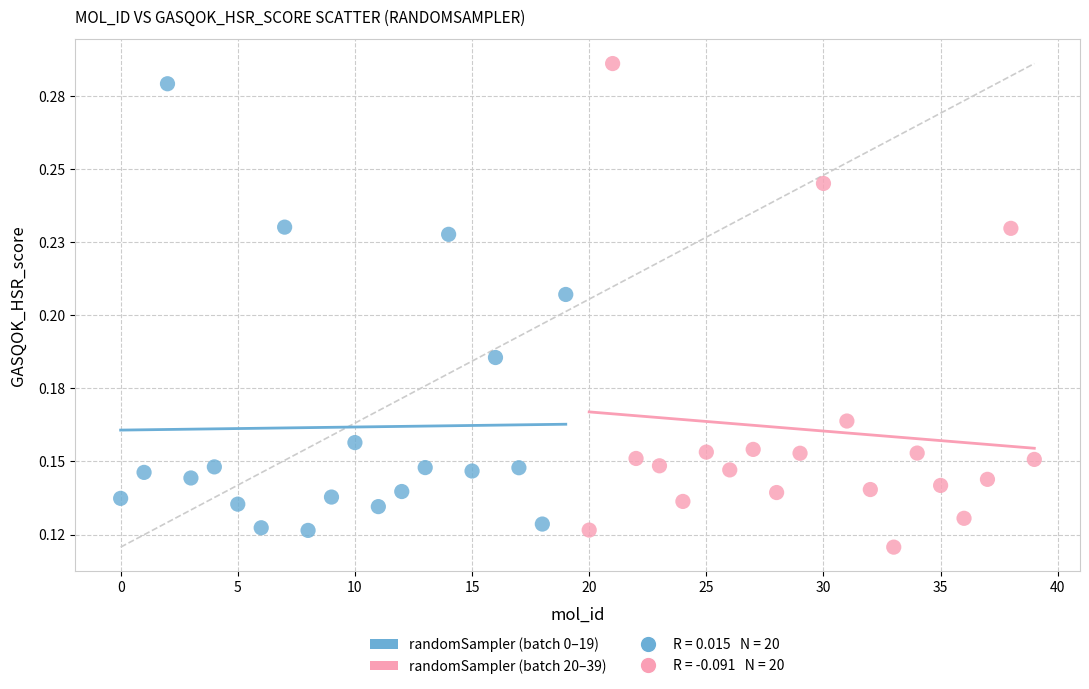

Which series contains the lowest Y value?

randomSampler (batch 20–39)